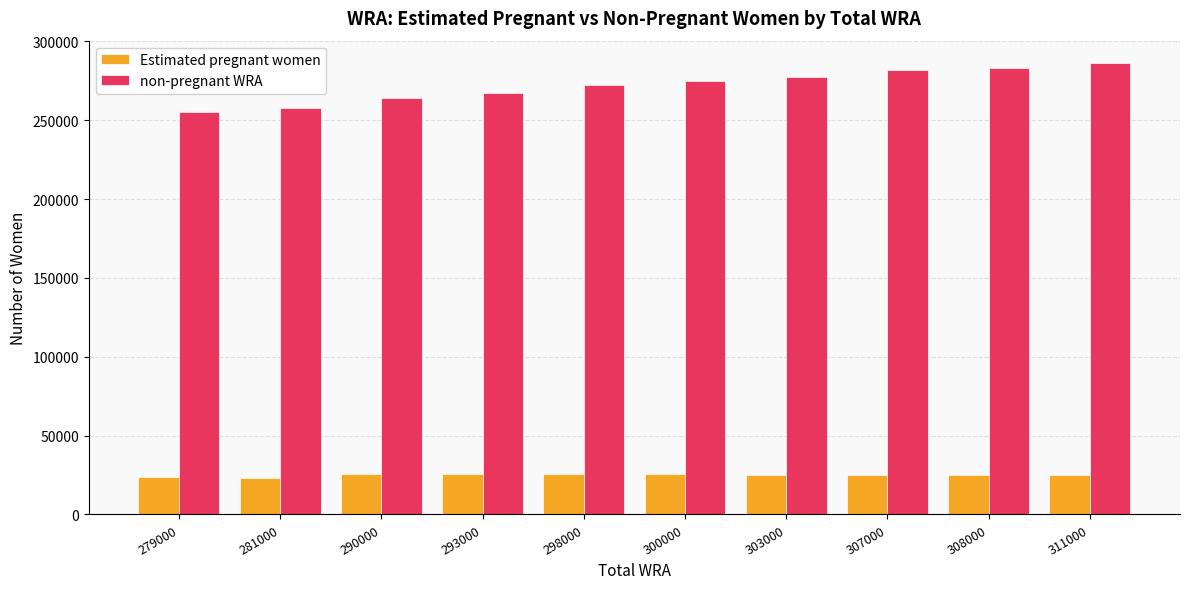

What value does the Estimated pregnant women series have at 311000?

24853.5